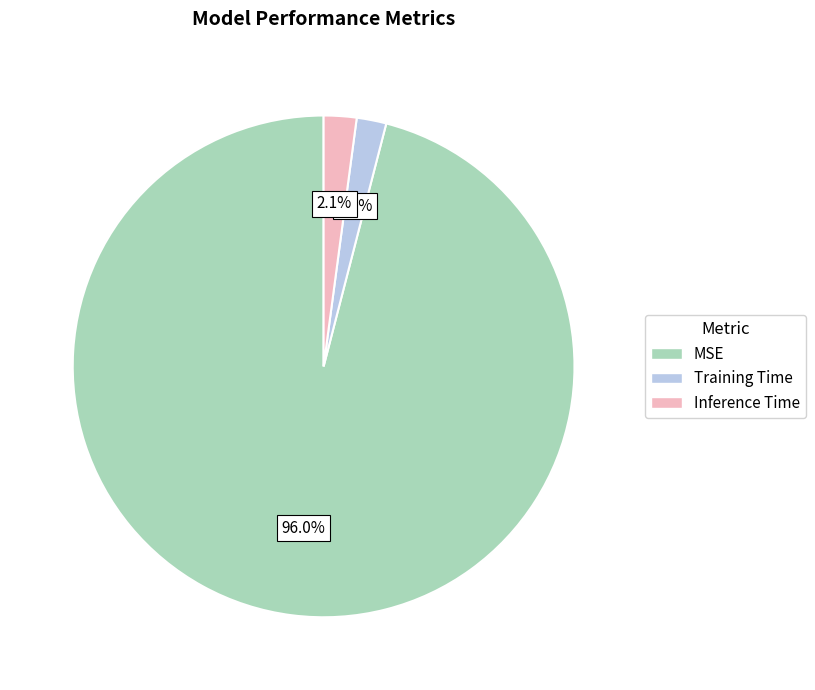

Is there a majority slice in this chart?

Yes